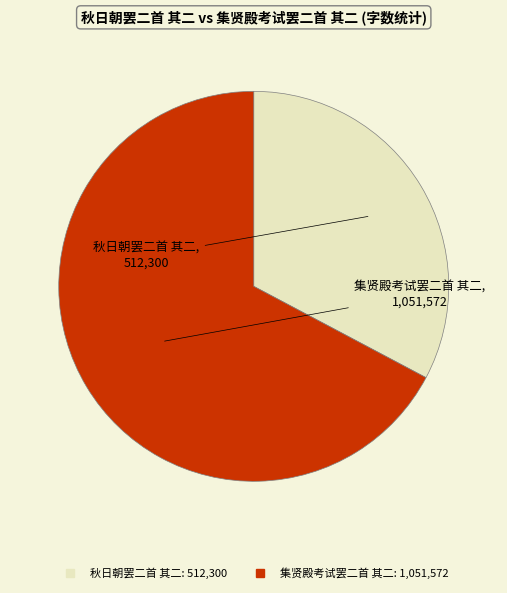

The 秋日朝罢二首 其二 slice represents 26% of the pie. True or false?

False